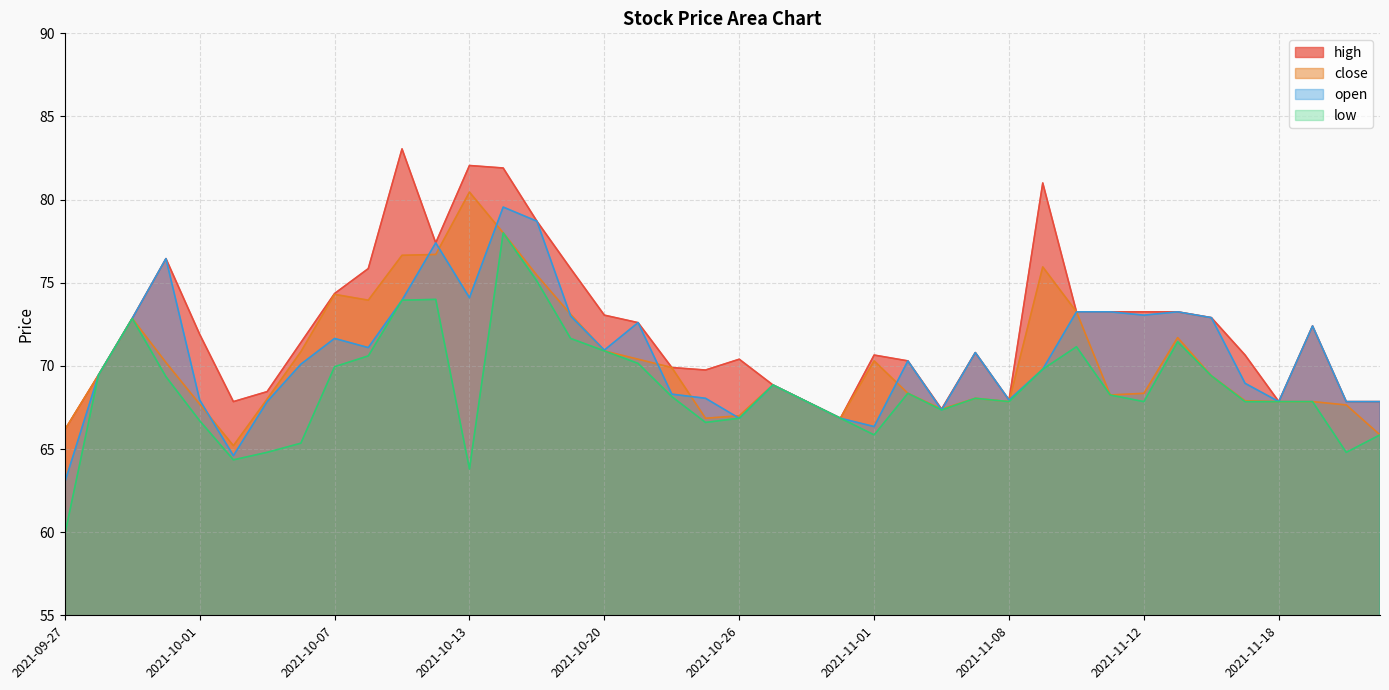

Which series has the largest total across all categories?

high